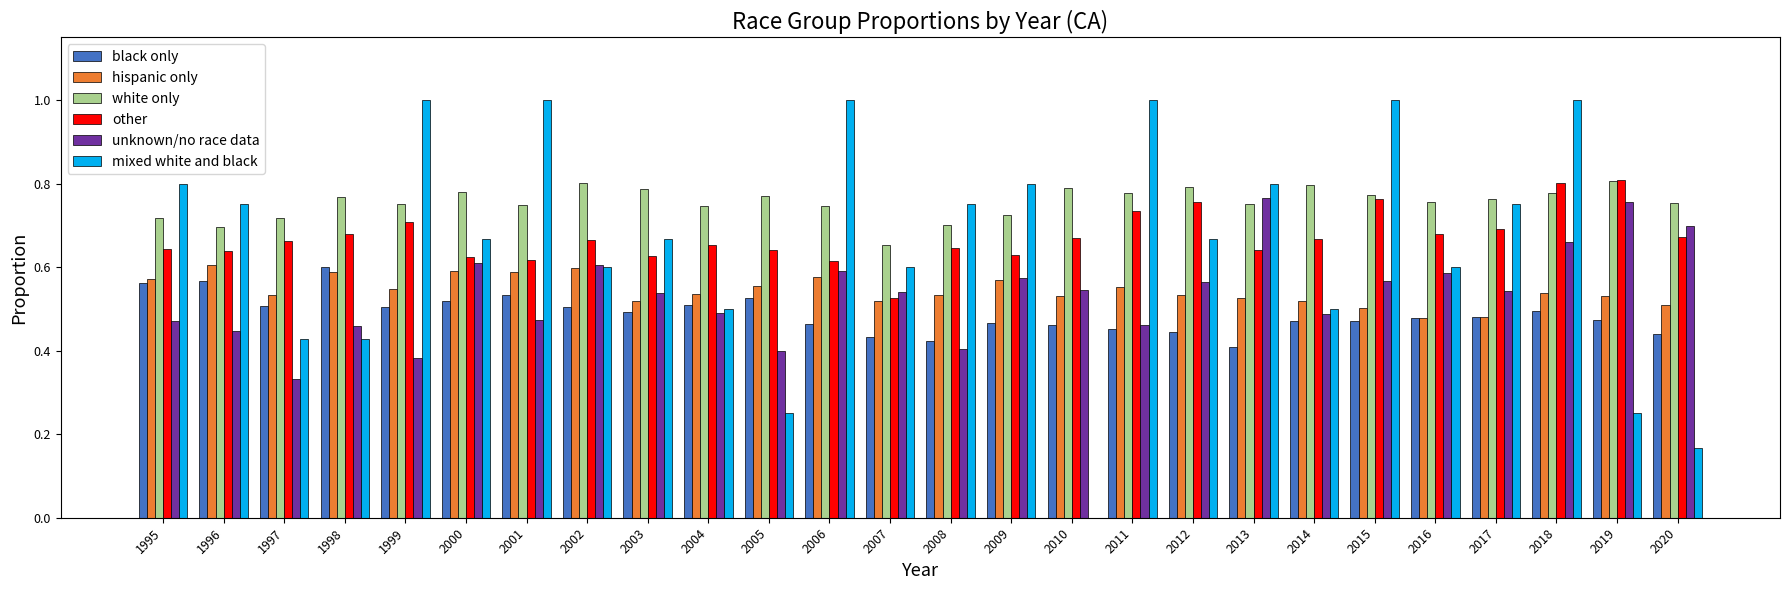

How many groups of bars are there?

26